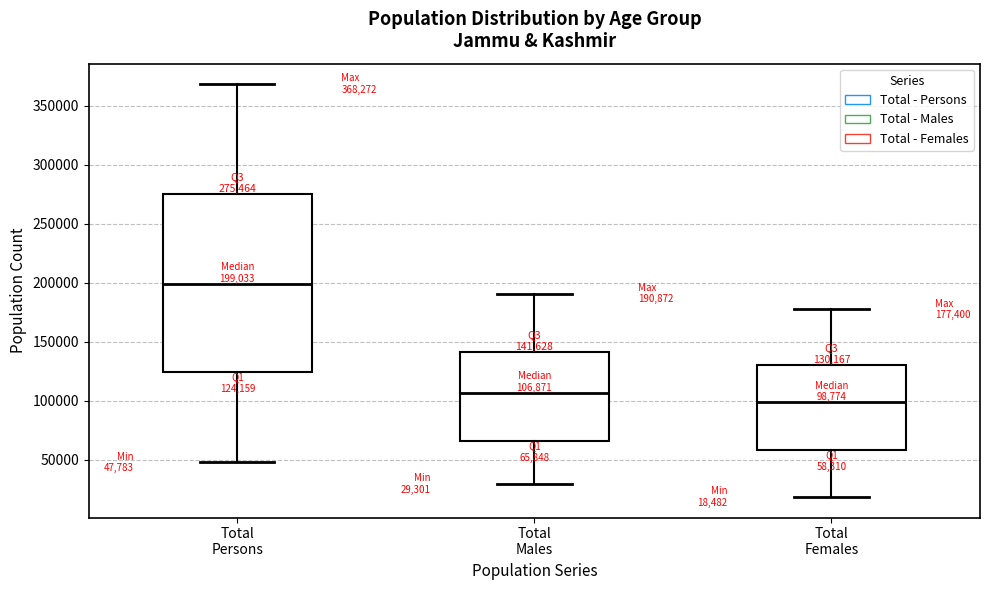

Which box's median line is the highest?

Total Persons